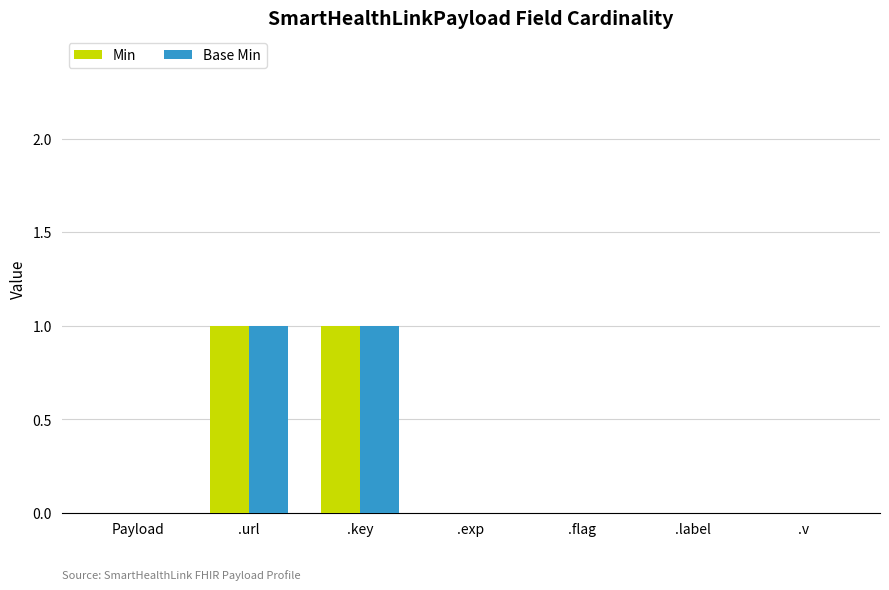

Reading left to right, what are all the values shown in this chart?

Min: Payload=0	.url=1	.key=1	.exp=0	.flag=0	.label=0	.v=0
Base Min: Payload=0	.url=1	.key=1	.exp=0	.flag=0	.label=0	.v=0